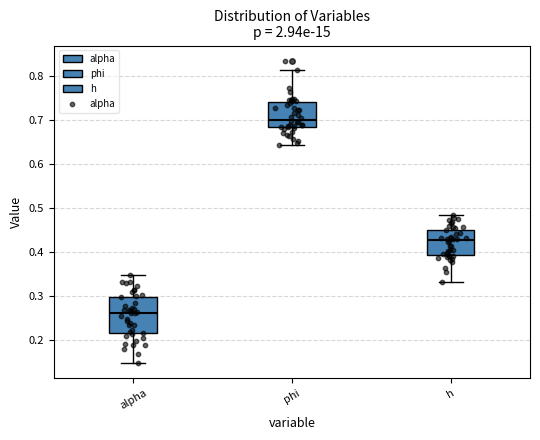

Which box has the lowest median line?

alpha